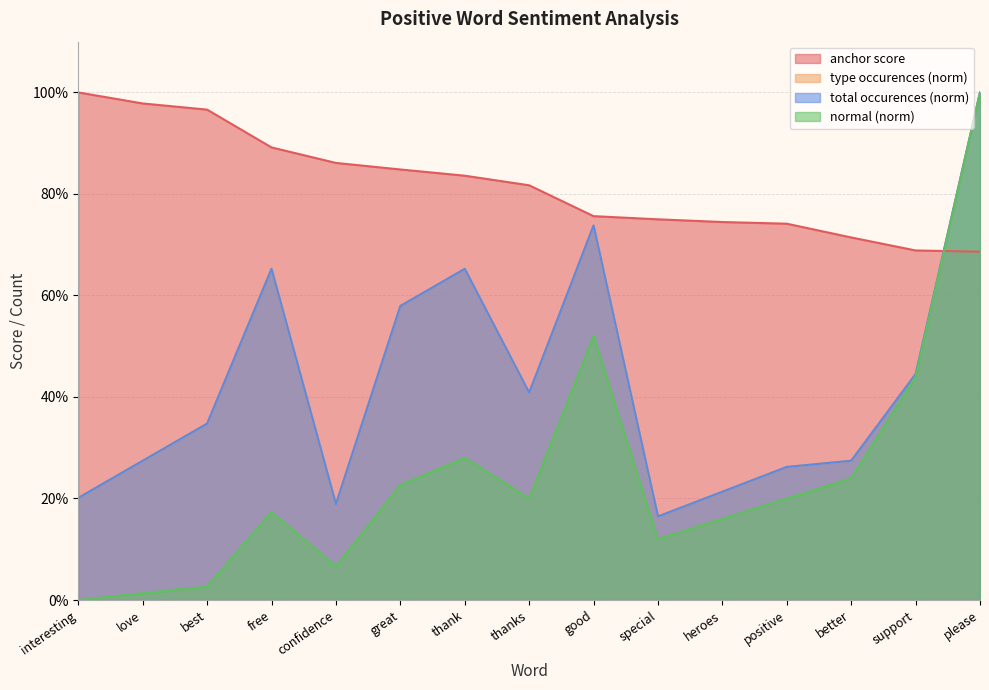

Does the chart display data point markers on the line(s)?

No